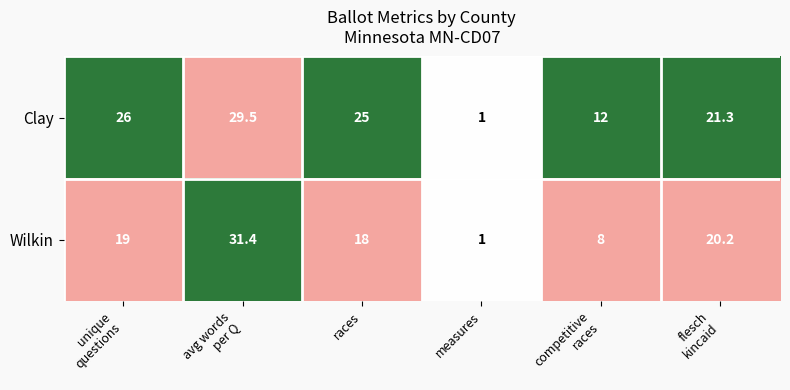

List the series in order of their overall mean, highest first.

Clay, Wilkin